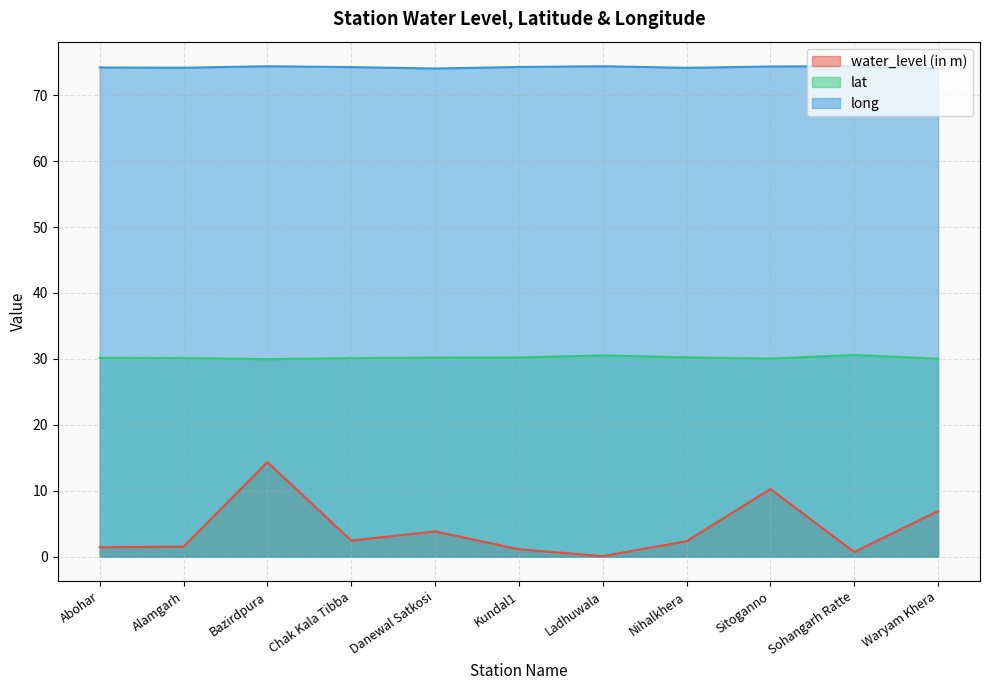

Rank the series at Abohar from lowest to highest value.

water_level (in m), lat, long